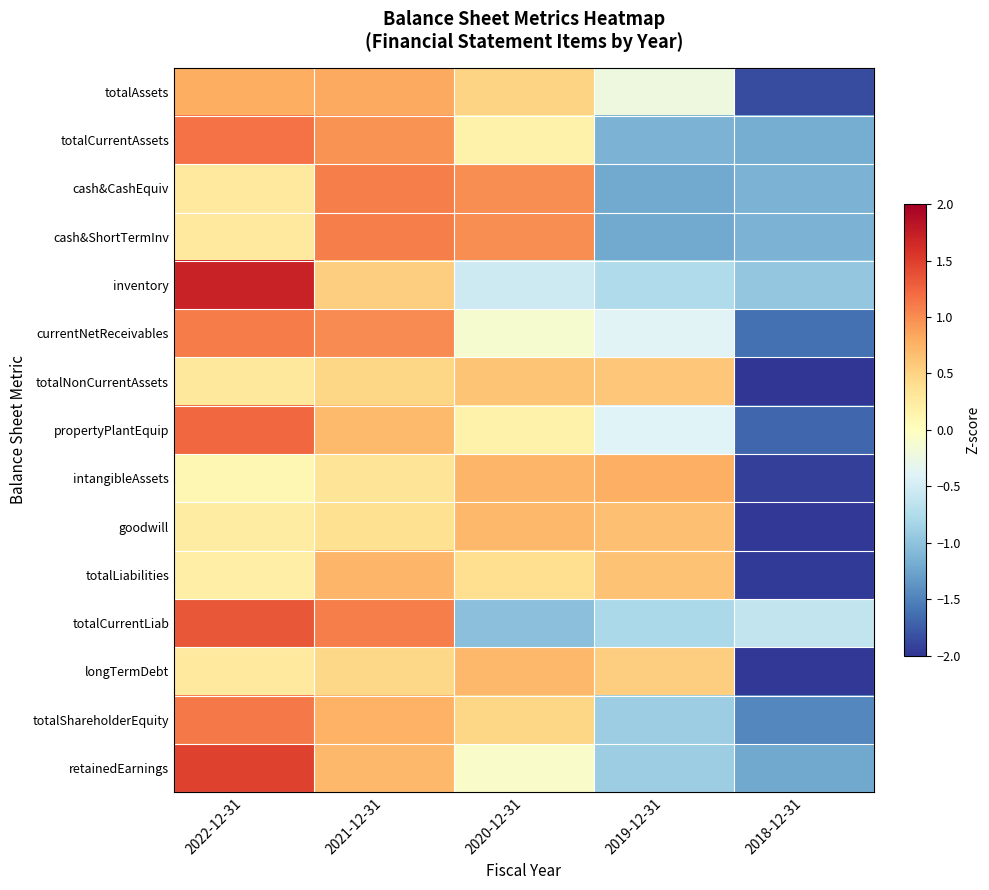

Which category has the lowest value across all series?

2018-12-31